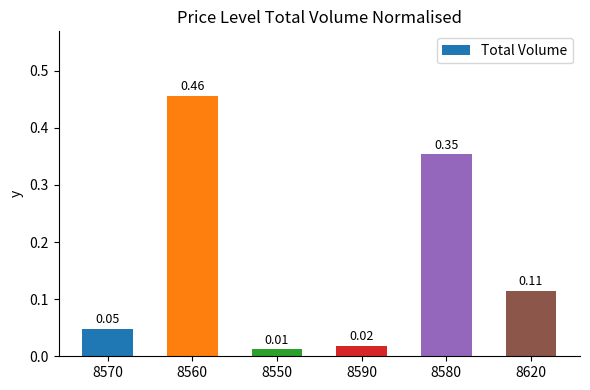

What is the sum of all values?

1.0